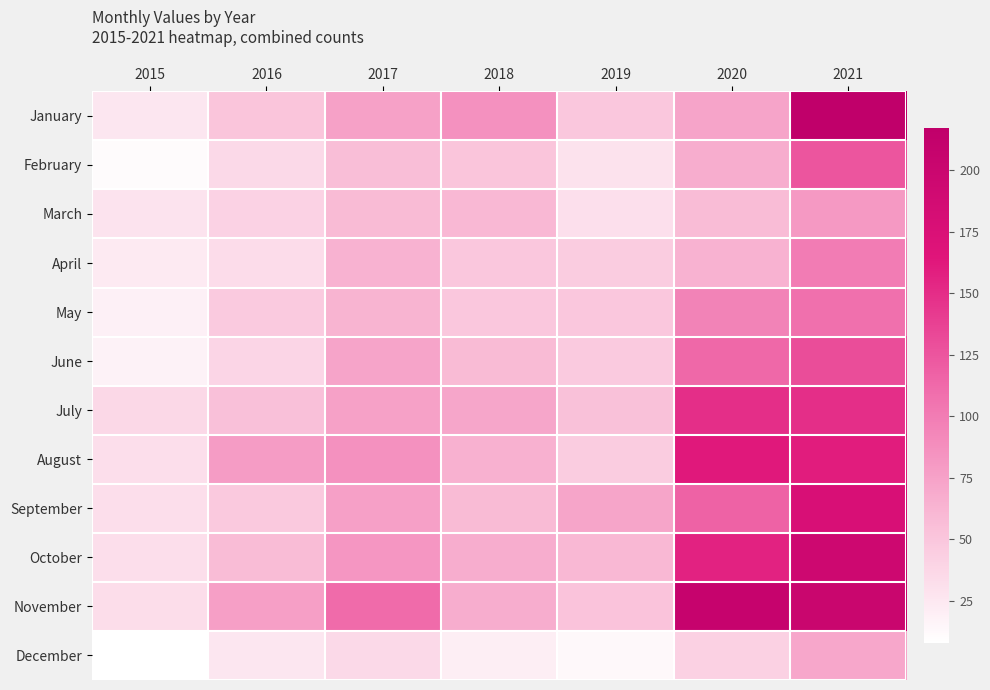

Which series has the widest spread of values?

January